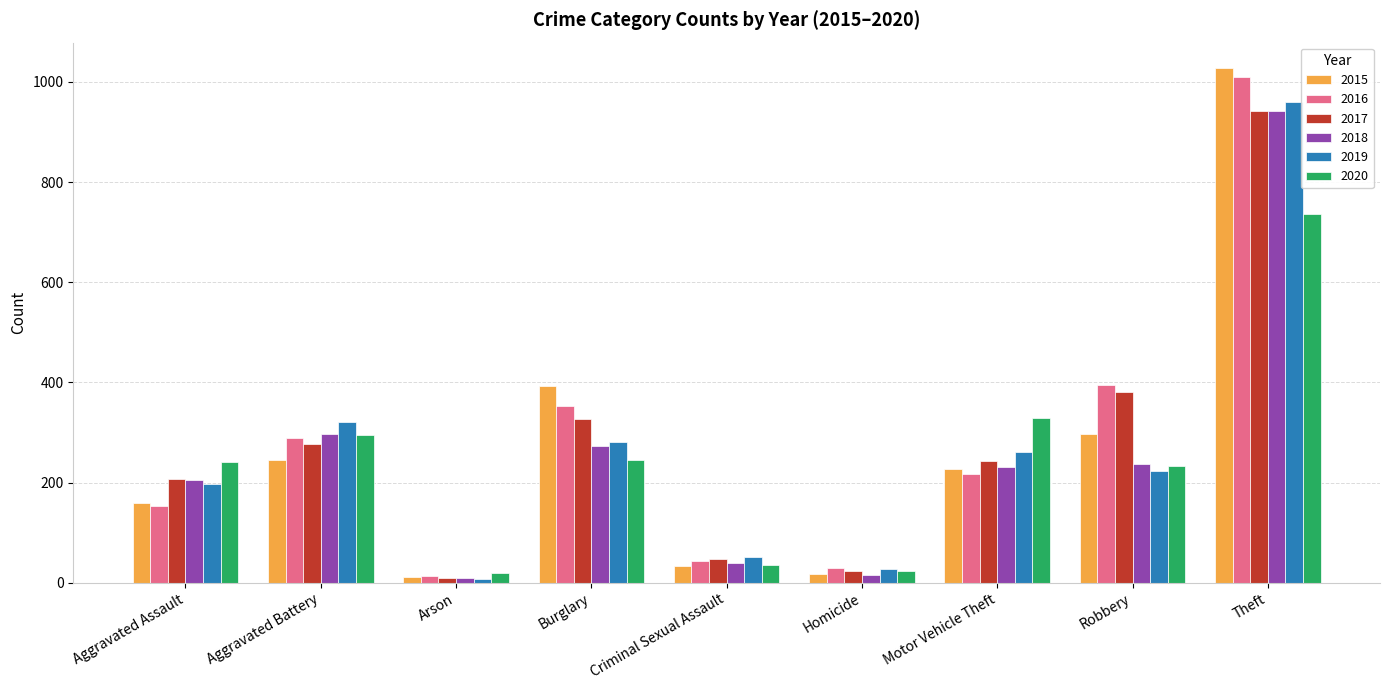

At which category is the sum across all series the highest?

Theft